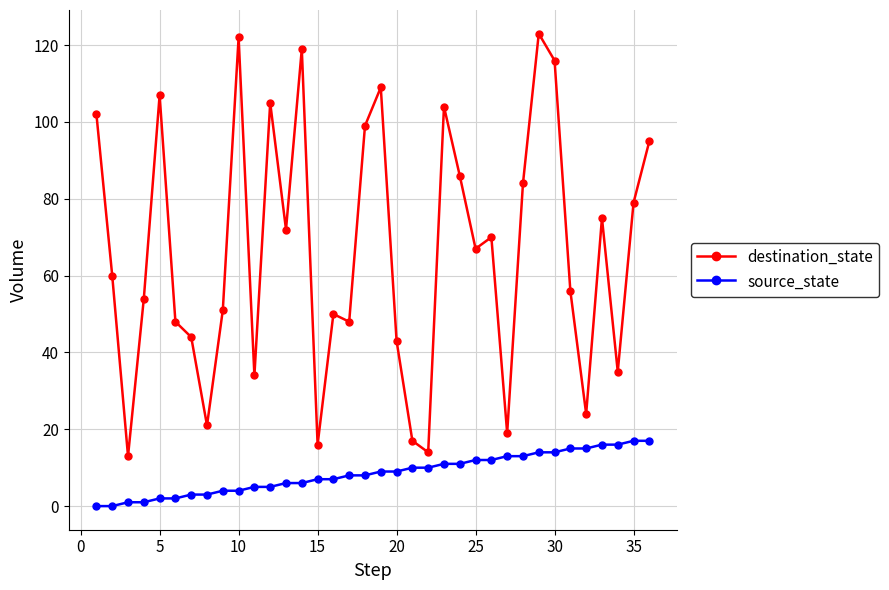

How many lines are shown in the chart?

2